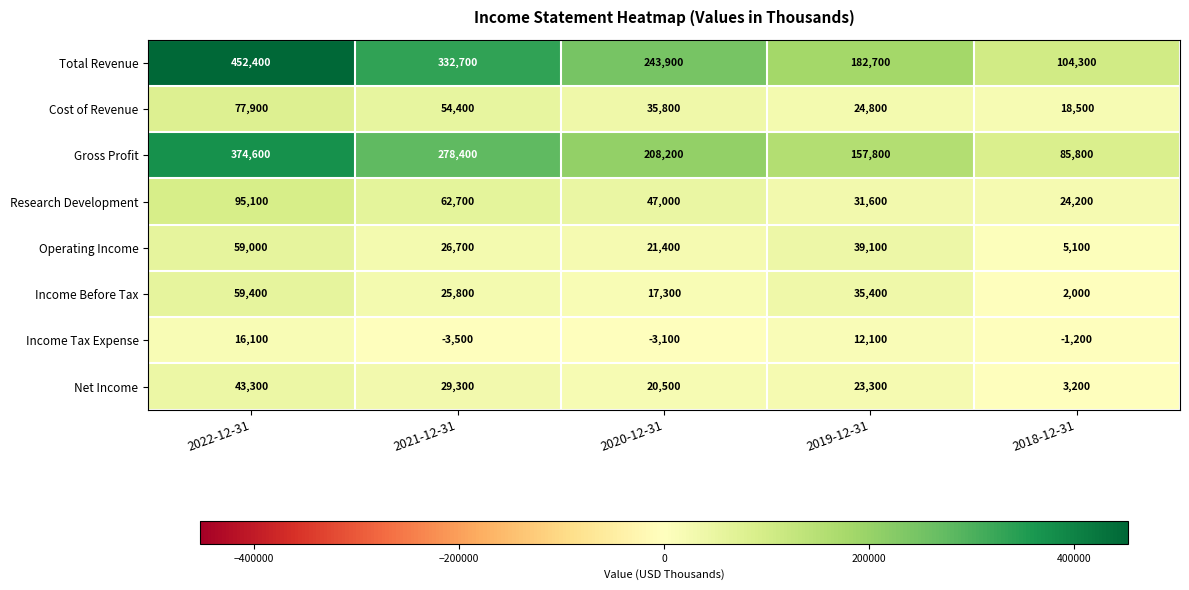

How many values in the Total Revenue series are below 243900?

2